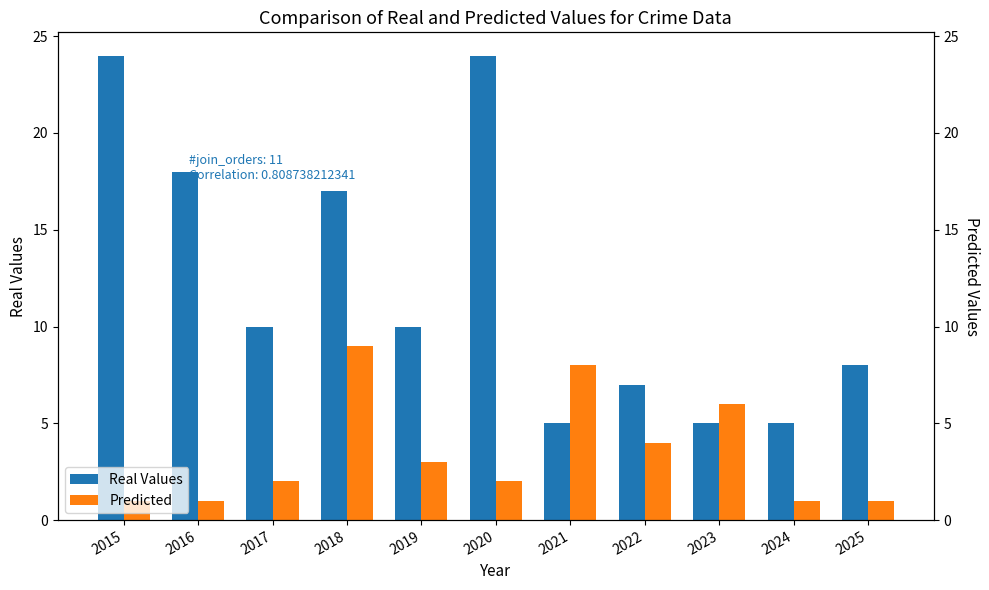

Rank the categories by Predicted value from highest to lowest.

2018, 2021, 2023, 2022, 2019, 2017, 2020, 2015, 2016, 2024, 2025